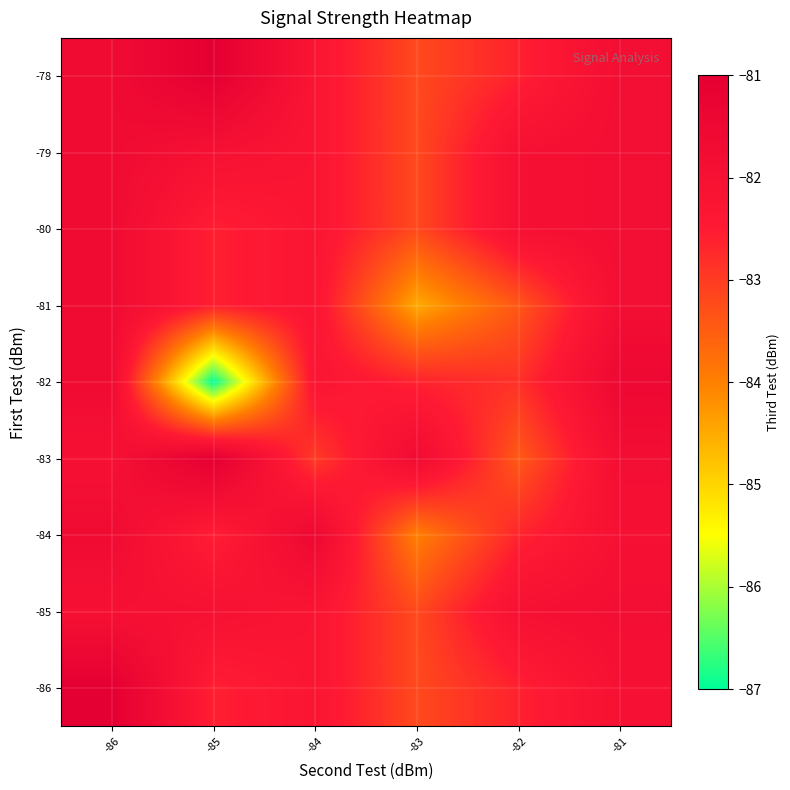

At which category is the sum across all series the highest?

-86